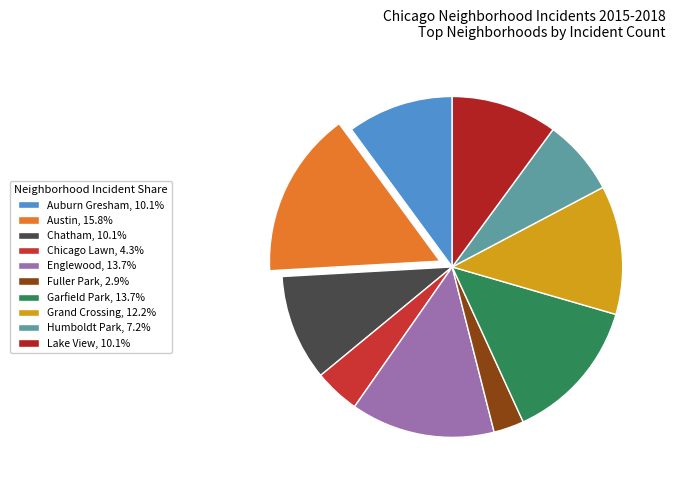

How many segments does this pie chart have?

10